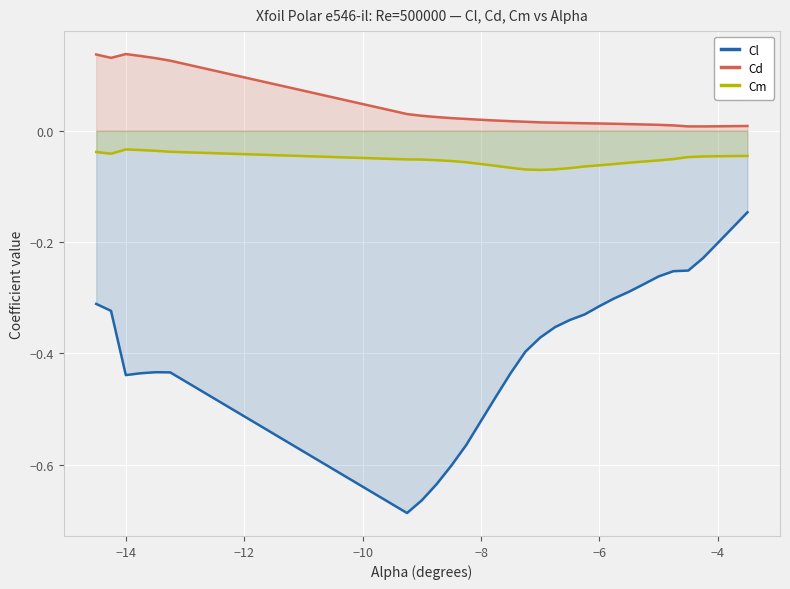

What is the difference between the maximum and minimum values in the Cd series?

0.1